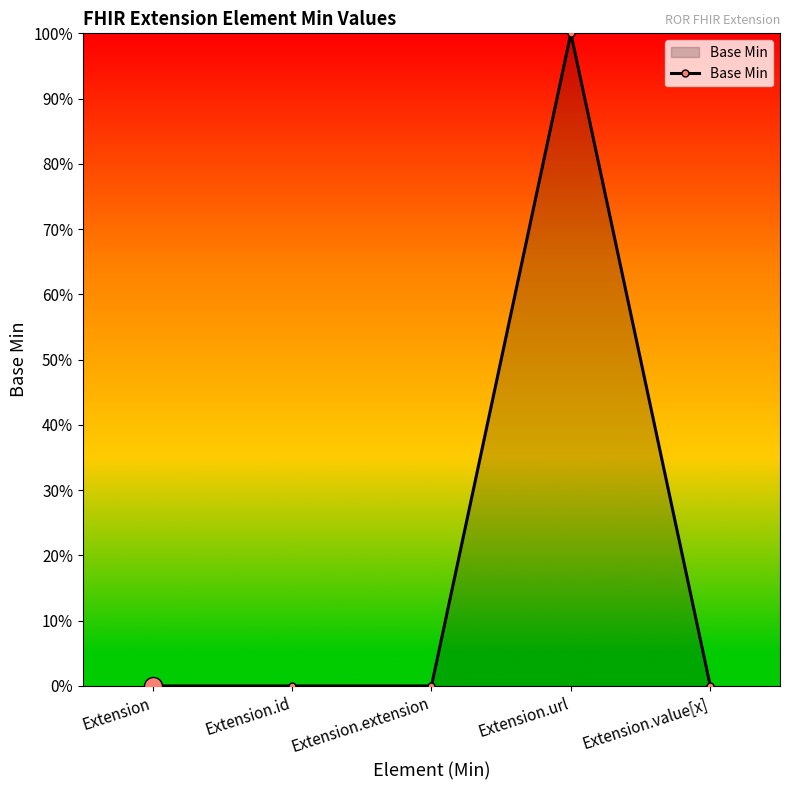

Rank the categories by value from highest to lowest.

Extension.url, Extension, Extension.id, Extension.extension, Extension.value[x]